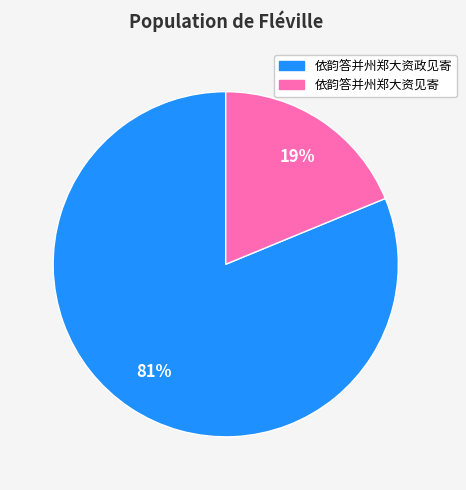

What percentage is the 依韵答并州郑大资见寄 slice, to the nearest percent?

19%